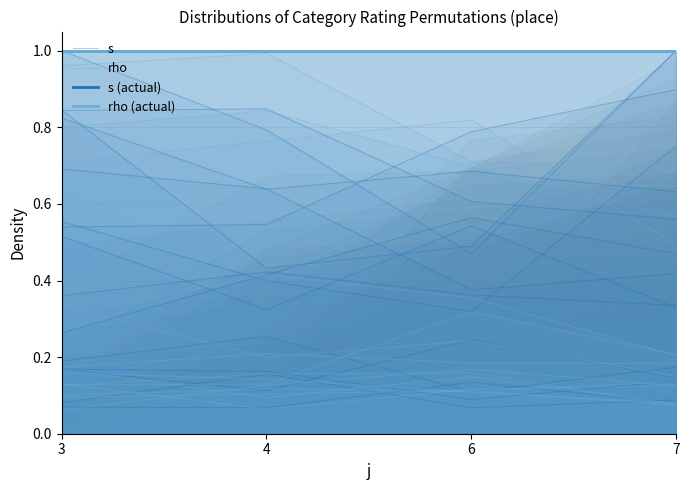

True or false: rho and rho (actual) cross at least once.

False